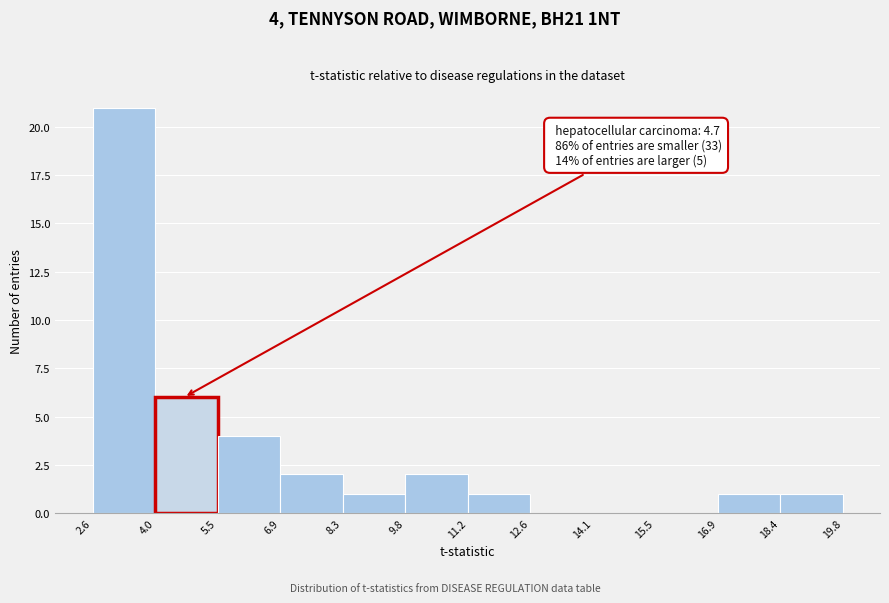

Over which range of the x-axis is the bar tallest?

2.6 to 4.0